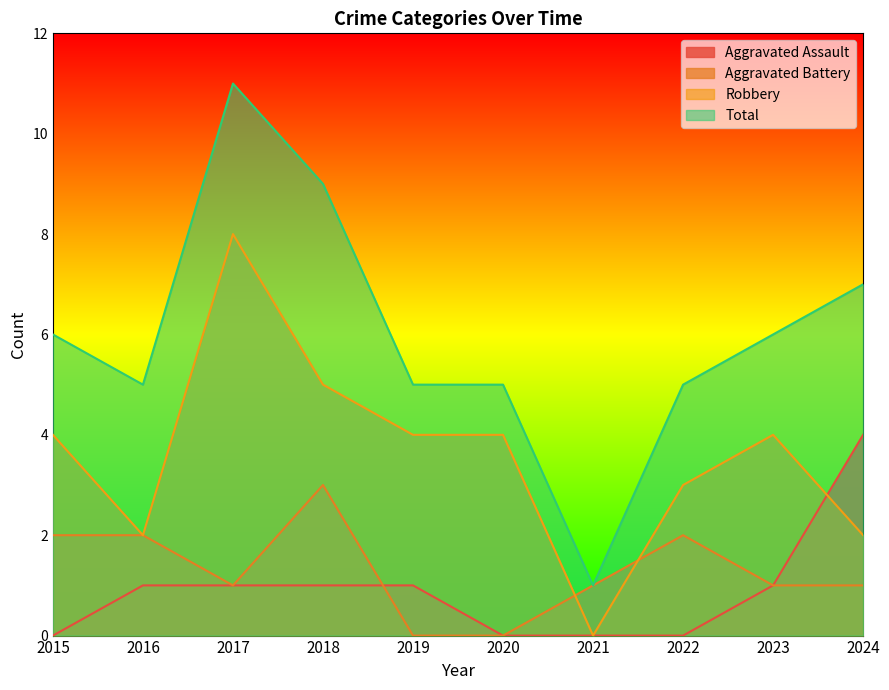

What is the total value across all series at 2018?

18